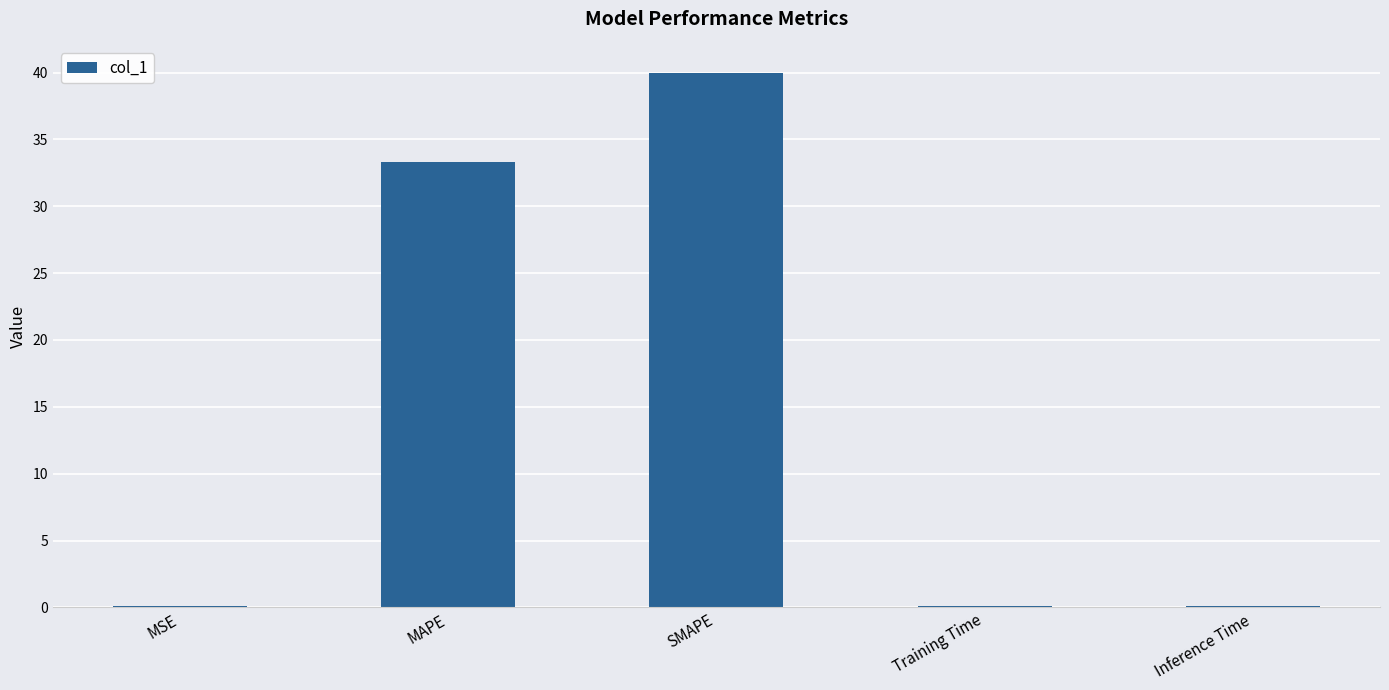

What is the change in value from SMAPE to Training Time?

-39.9